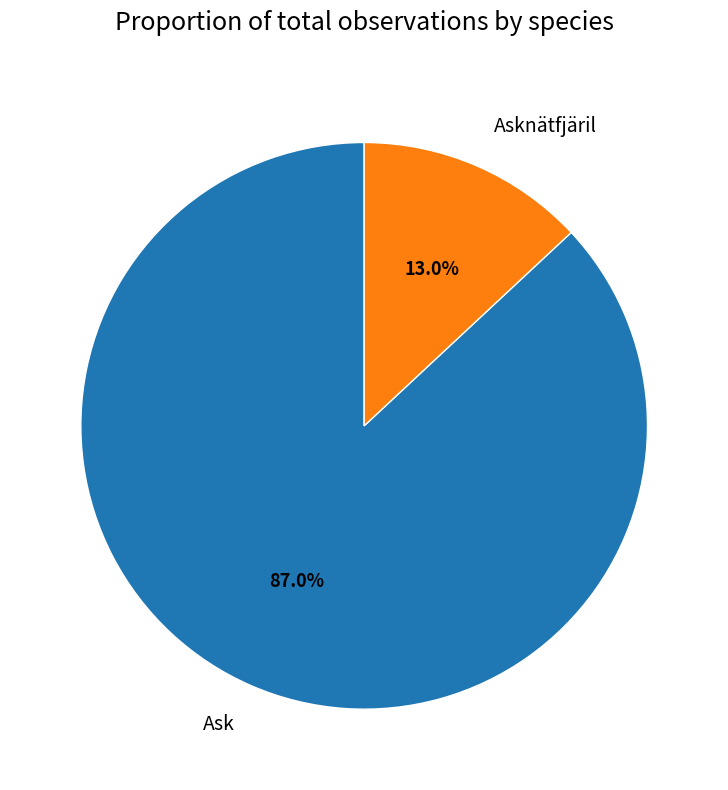

Rank the categories by value from lowest to highest.

Asknätfjäril, Ask